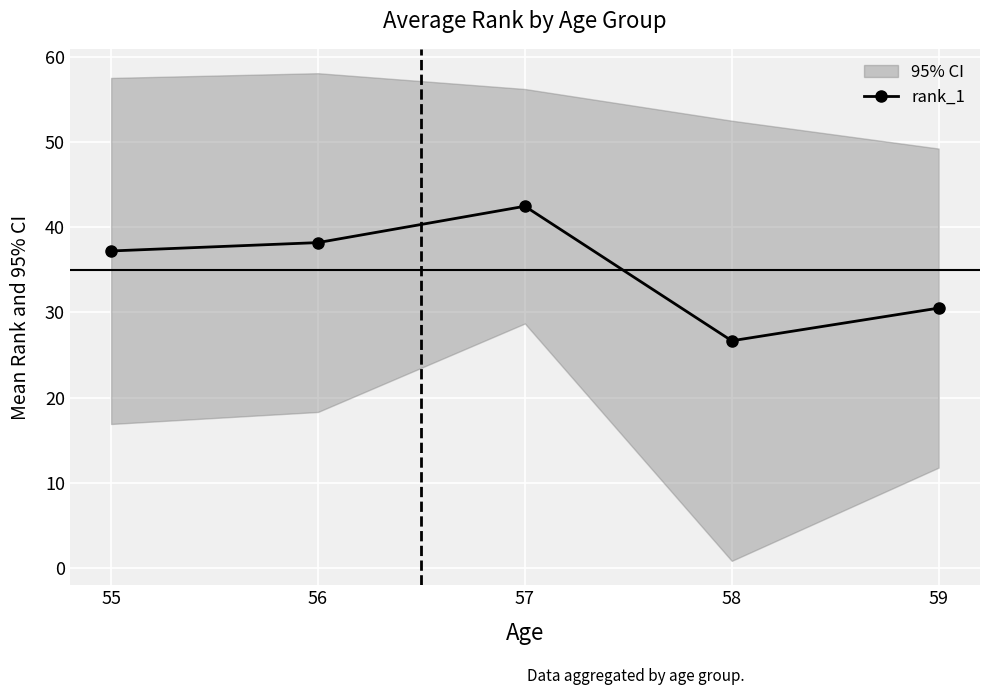

Between 56 and 55, which is larger?

56